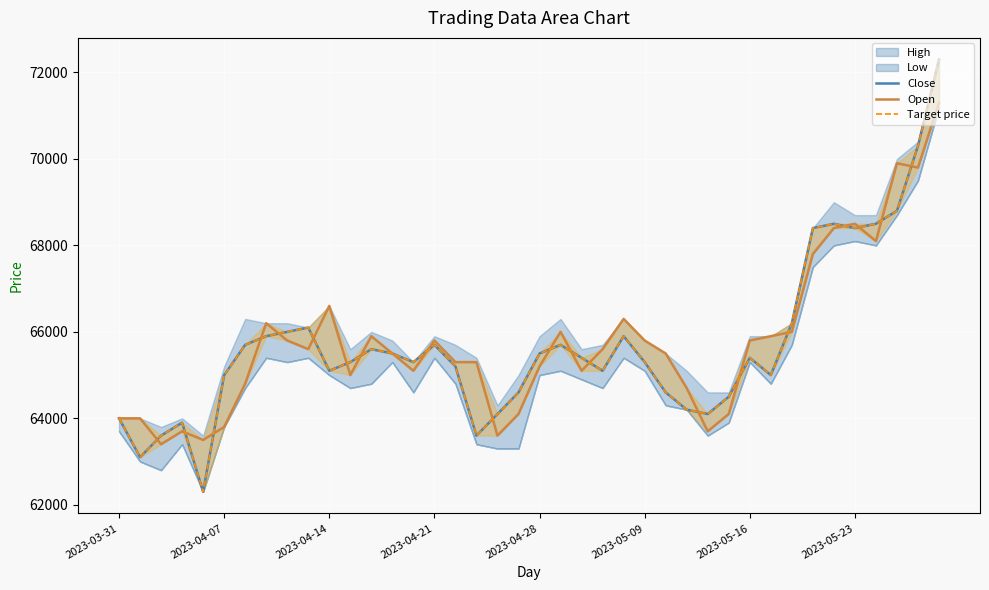

What is the difference between the maximum and minimum values in the Open series?

7900